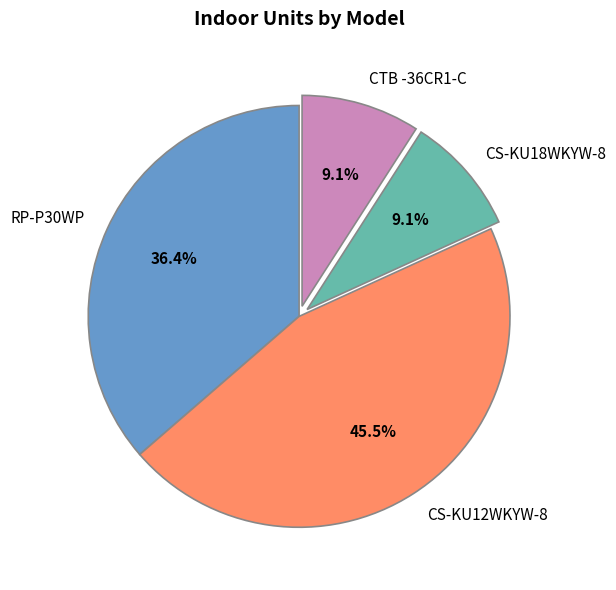

What percentage is the CTB -36CR1-C slice, to the nearest percent?

9%